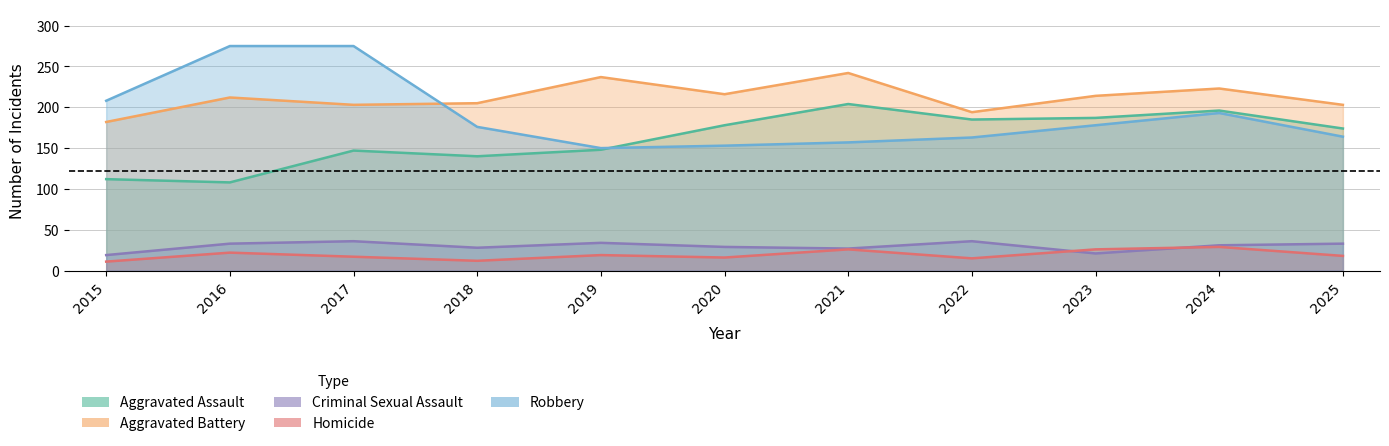

At which label does Aggravated Assault reach its minimum?

2016